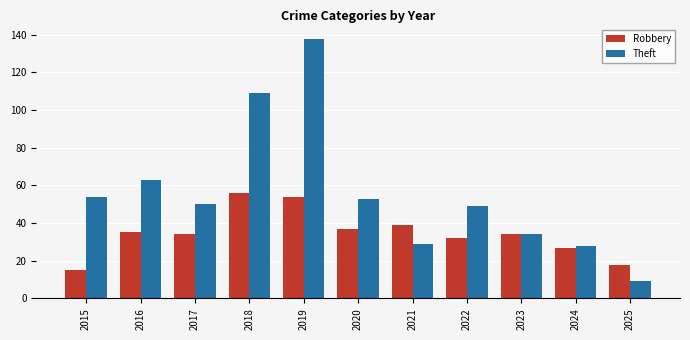

At which category does the chart reach its minimum across all series?

2025